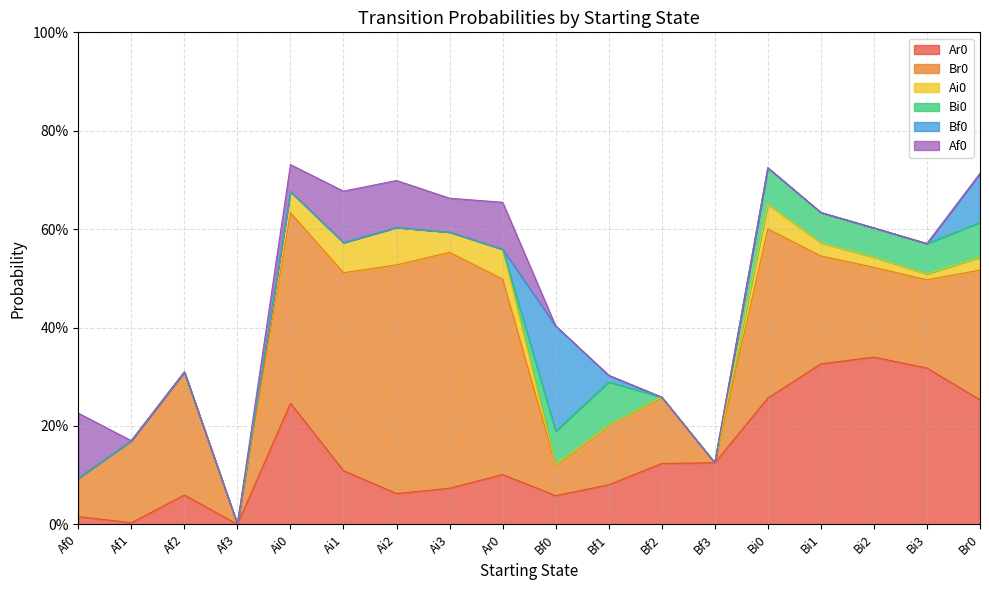

Reading left to right, what are all the values shown in this chart?

Ar0: Af0=0.0	Af1=0.0	Af2=0.1	Af3=0.0	Ai0=0.2	Ai1=0.1	Ai2=0.1	Ai3=0.1	Ar0=0.1	Bf0=0.1	Bf1=0.1	Bf2=0.1	Bf3=0.1	Bi0=0.3	Bi1=0.3	Bi2=0.3	Bi3=0.3	Br0=0.3
Br0: Af0=0.1	Af1=0.2	Af2=0.2	Af3=0.0	Ai0=0.4	Ai1=0.4	Ai2=0.5	Ai3=0.5	Ar0=0.4	Bf0=0.1	Bf1=0.1	Bf2=0.1	Bf3=0.0	Bi0=0.3	Bi1=0.2	Bi2=0.2	Bi3=0.2	Br0=0.3
Ai0: Af0=0.0	Af1=0.0	Af2=0.0	Af3=0.0	Ai0=0.0	Ai1=0.1	Ai2=0.1	Ai3=0.0	Ar0=0.1	Bf0=0.0	Bf1=0.0	Bf2=0.0	Bf3=0.0	Bi0=0.0	Bi1=0.0	Bi2=0.0	Bi3=0.0	Br0=0.0
Bi0: Af0=0.0	Af1=0.0	Af2=0.0	Af3=0.0	Ai0=0.0	Ai1=0.0	Ai2=0.0	Ai3=0.0	Ar0=0.0	Bf0=0.1	Bf1=0.1	Bf2=0.0	Bf3=0.0	Bi0=0.1	Bi1=0.1	Bi2=0.1	Bi3=0.1	Br0=0.1
Bf0: Af0=0.0	Af1=0.0	Af2=0.0	Af3=0.0	Ai0=0.0	Ai1=0.0	Ai2=0.0	Ai3=0.0	Ar0=0.0	Bf0=0.2	Bf1=0.0	Bf2=0.0	Bf3=0.0	Bi0=0.0	Bi1=0.0	Bi2=0.0	Bi3=0.0	Br0=0.1
Af0: Af0=0.1	Af1=0.0	Af2=0.0	Af3=0.0	Ai0=0.1	Ai1=0.1	Ai2=0.1	Ai3=0.1	Ar0=0.1	Bf0=0.0	Bf1=0.0	Bf2=0.0	Bf3=0.0	Bi0=0.0	Bi1=0.0	Bi2=0.0	Bi3=0.0	Br0=0.0